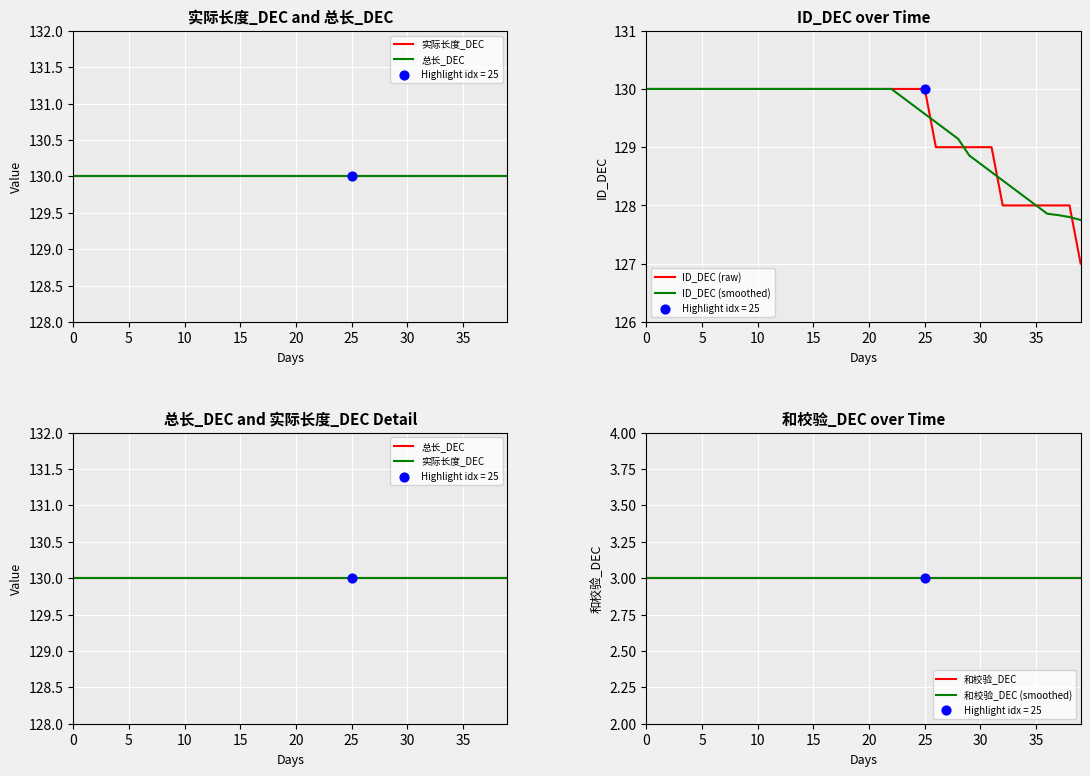

What are all the series names shown in the legend?

实际长度_DEC, 总长_DEC, ID_DEC (raw), ID_DEC (smoothed), 和校验_DEC, 和校验_DEC (smoothed)